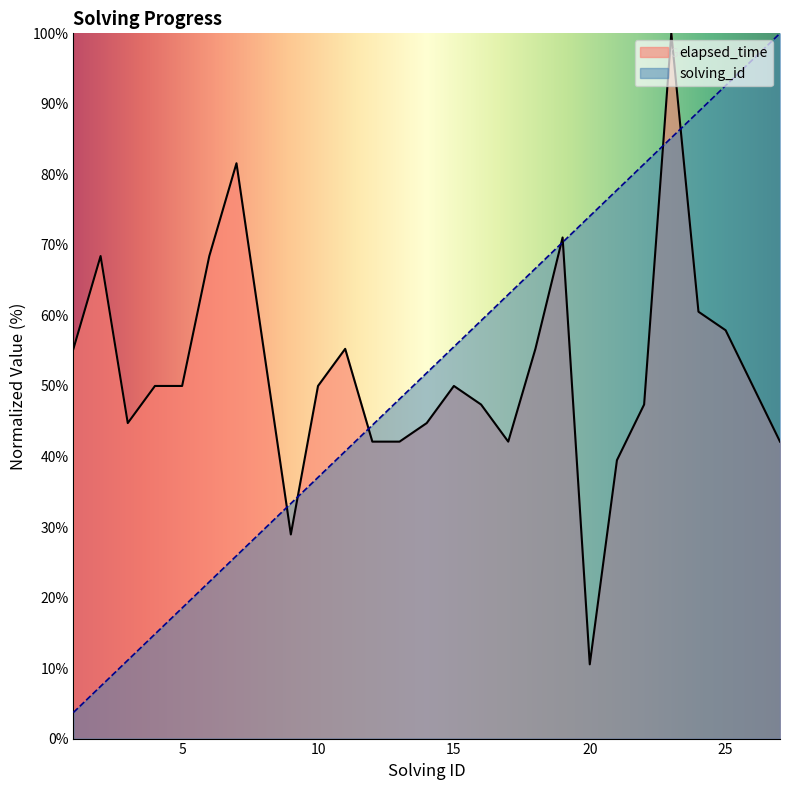

What is the total value across all series at 26?

146.3